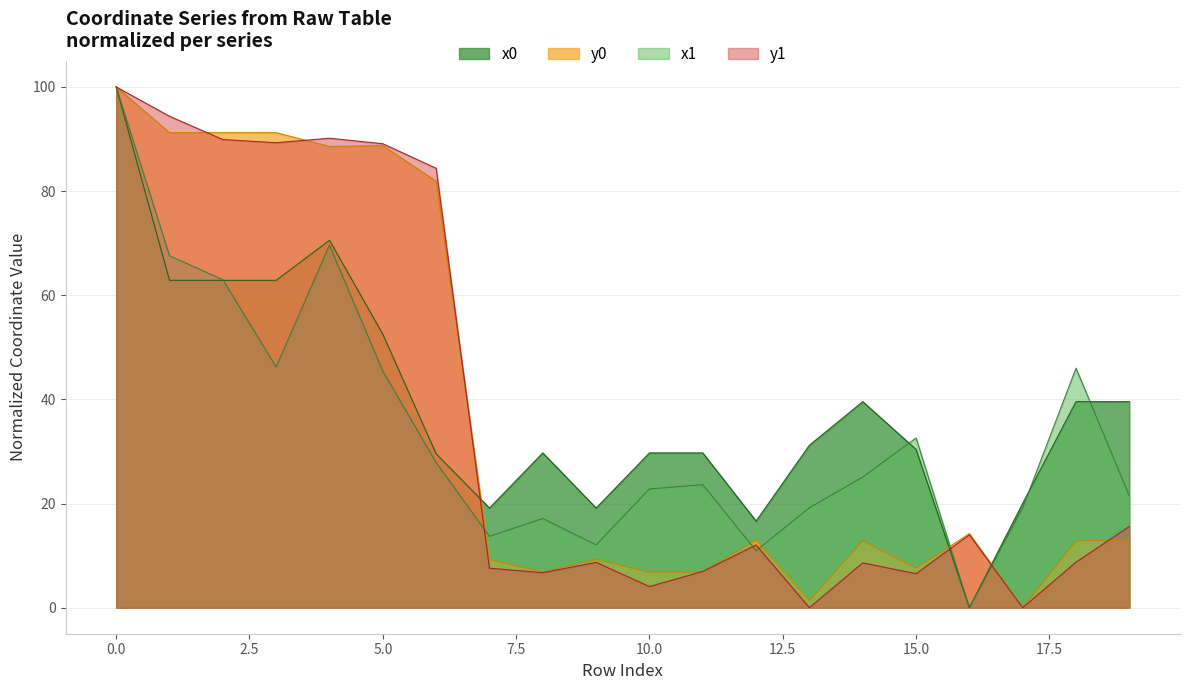

Between which two adjacent categories do x0 and x1 first intersect?

2 and 3